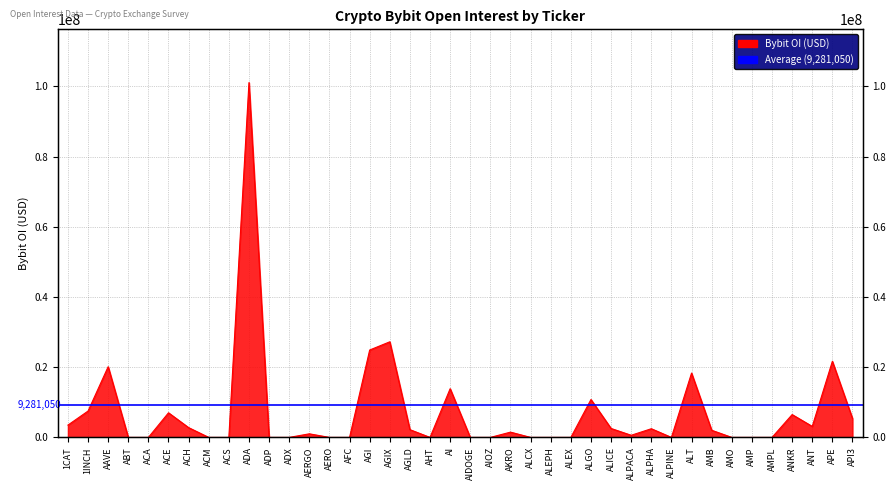

List the labels in order of value, largest first.

ADA, AGIX, AGI, APE, AAVE, ALT, AI, ALGO, 1INCH, ACE, ANKR, API3, 1CAT, ANT, ACH, ALICE, ALPHA, AGLD, AMB, AKRO, AERGO, ALPACA, ABT, ACA, ACM, ACS, ADP, ADX, AERO, AFC, AHT, AIDOGE, AIOZ, ALCX, ALEPH, ALEX, ALPINE, AMO, AMP, AMPL